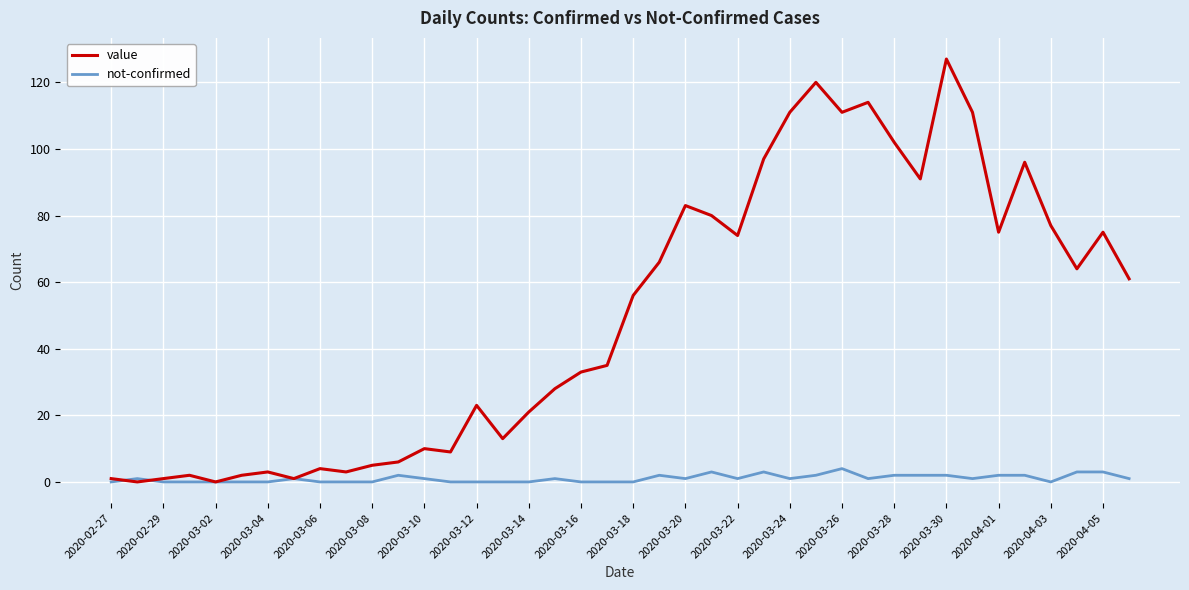

Which series ends up on top after the final intersection of value and not-confirmed?

value